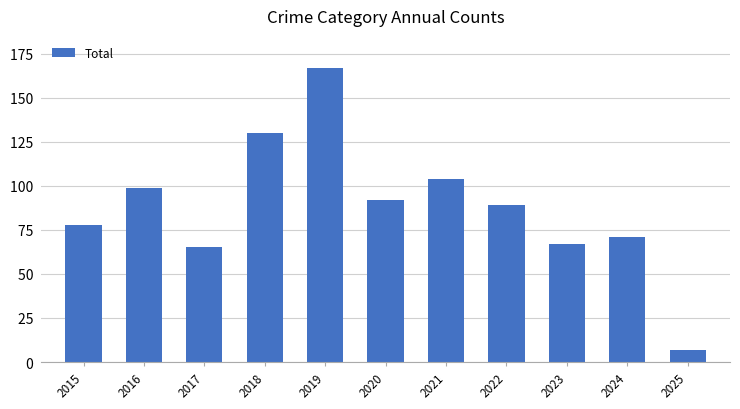

Where does the data first go above 89?

2016